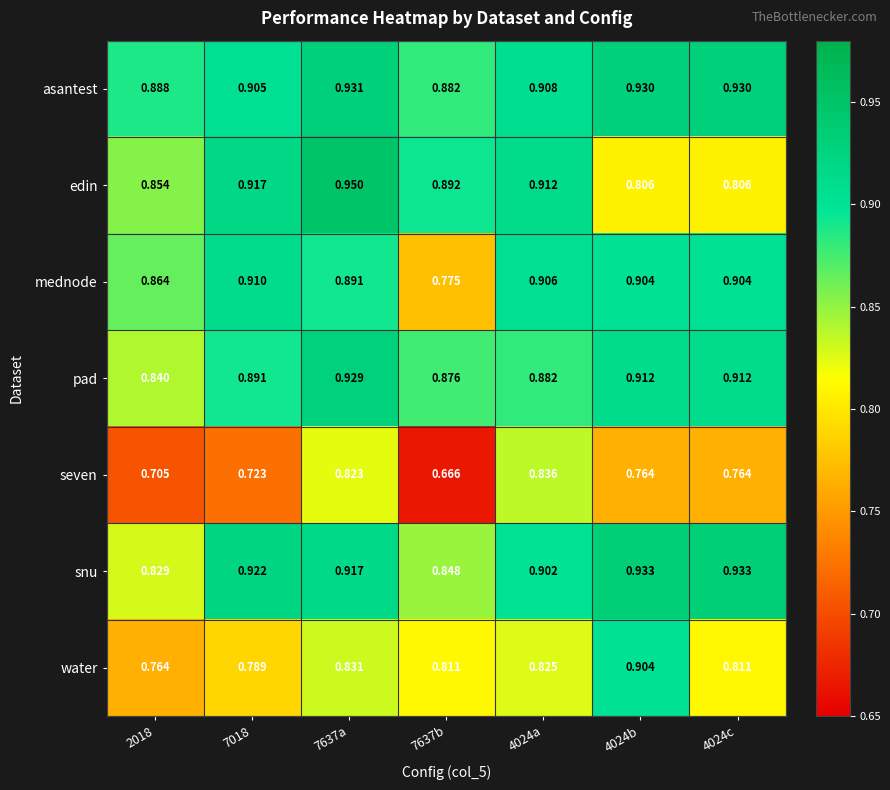

Rank the series at 2018 from lowest to highest value.

seven, water, snu, pad, edin, mednode, asantest